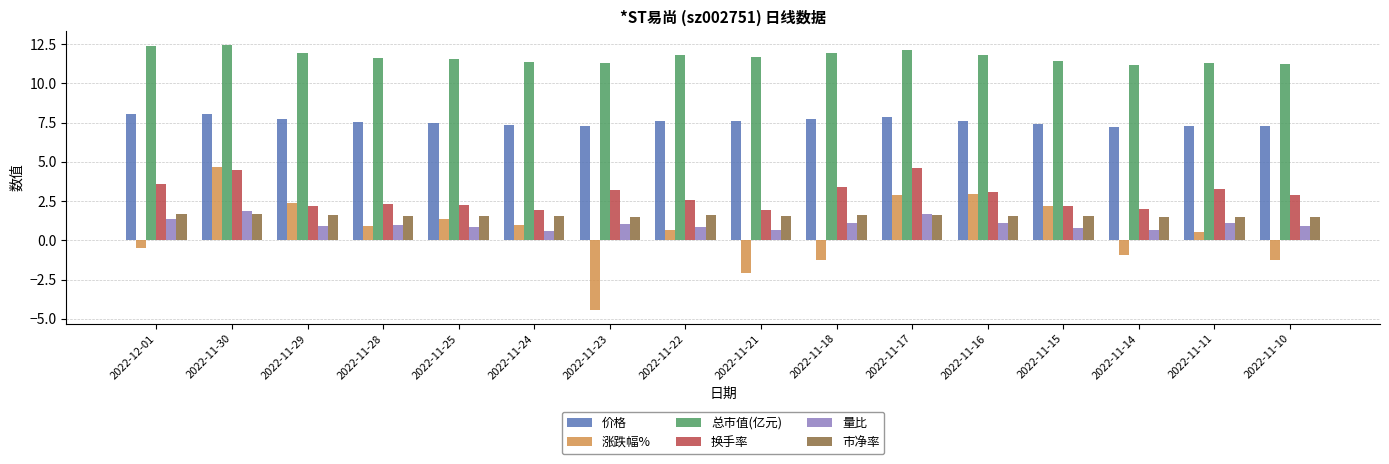

The value of 总市值(亿元) at 2022-11-10 is 15.6. True or false?

False